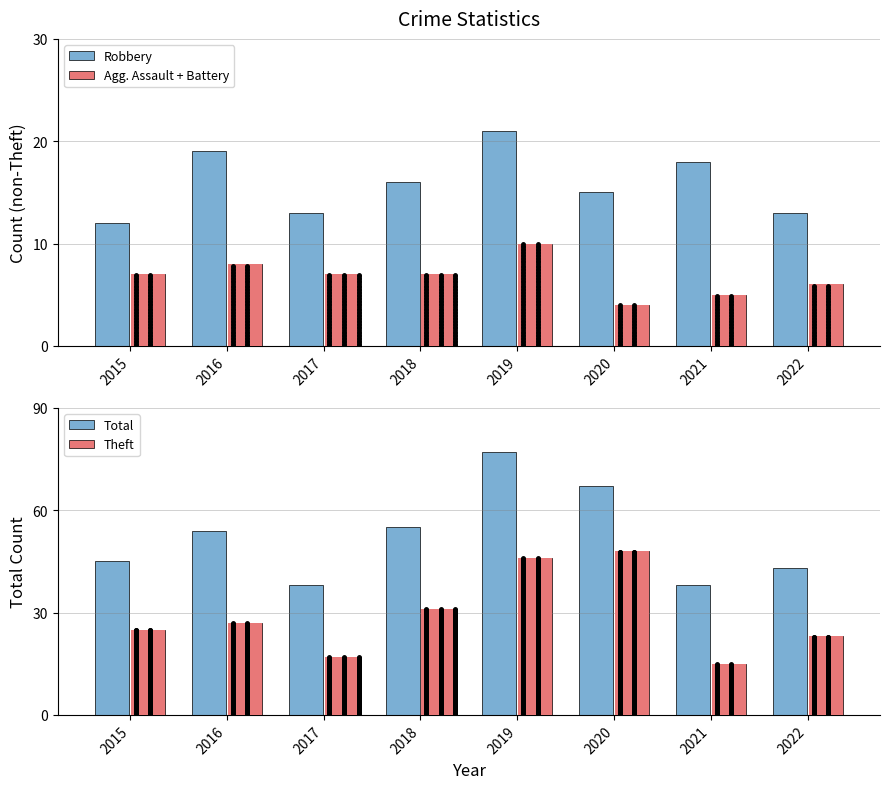

Reading left to right, what are all the values shown in this chart?

Robbery: 12	19	13	16	21	15	18	13
Agg. Assault + Battery: 7	8	7	7	10	4	5	6
Total: 45	54	38	55	77	67	38	43
Theft: 25	27	17	31	46	48	15	23